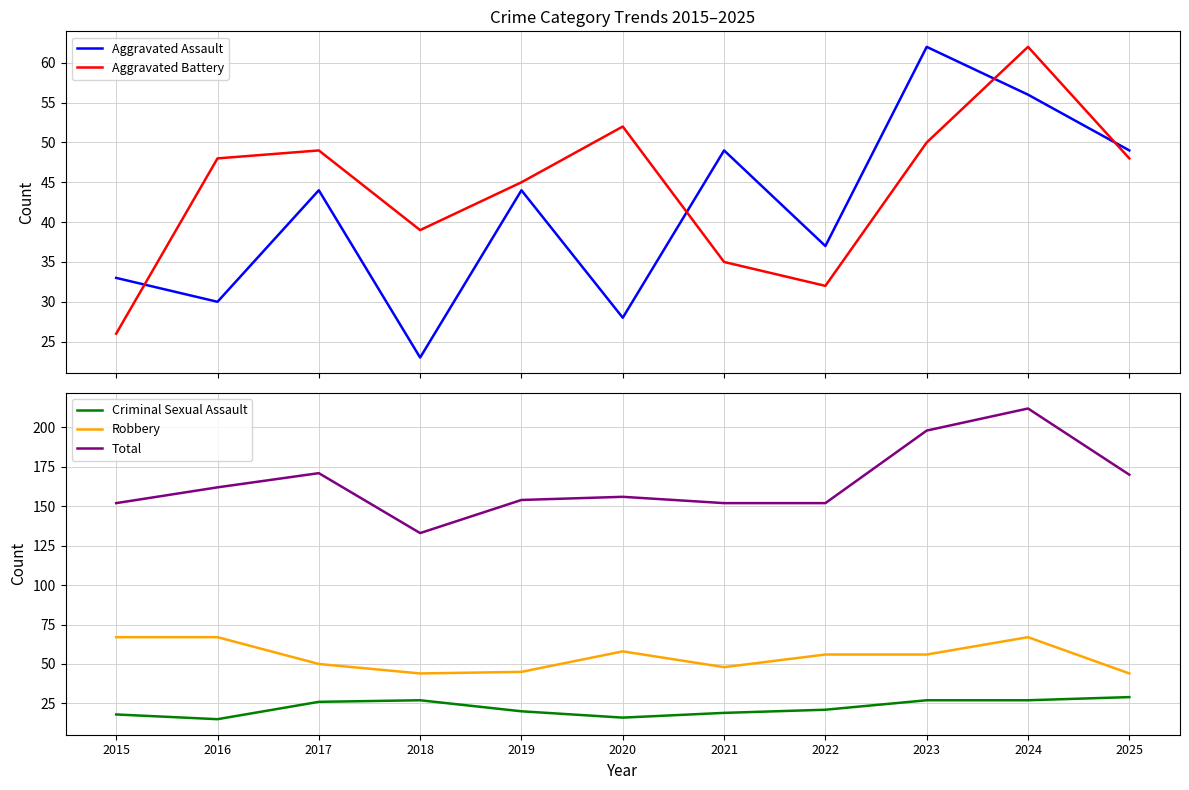

Which series has the largest total across all categories?

Total